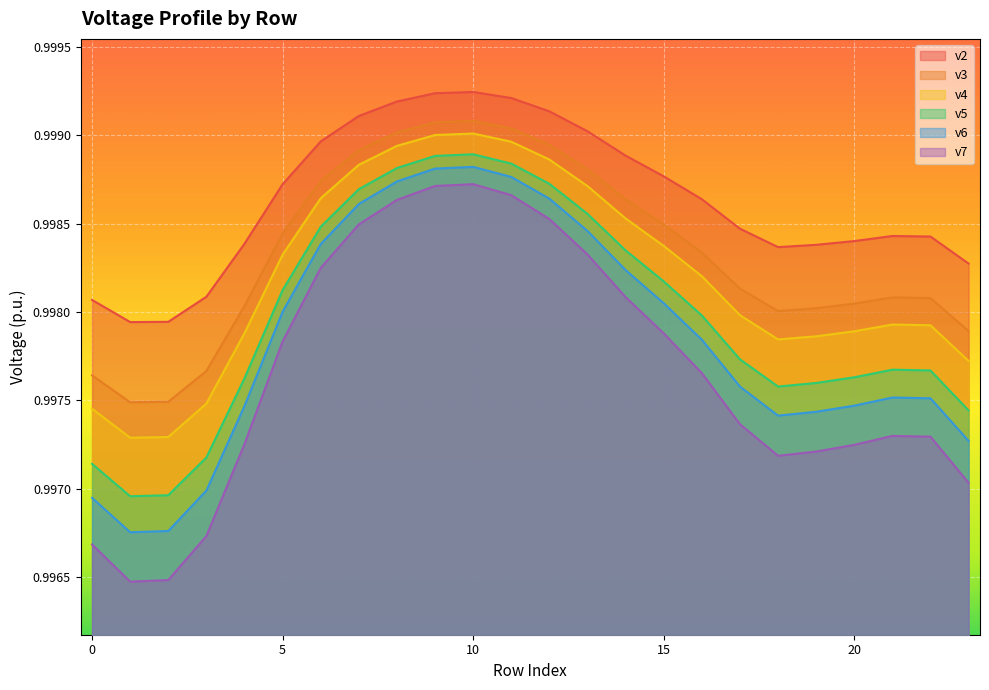

True or false: v4 and v7 cross at least once.

False